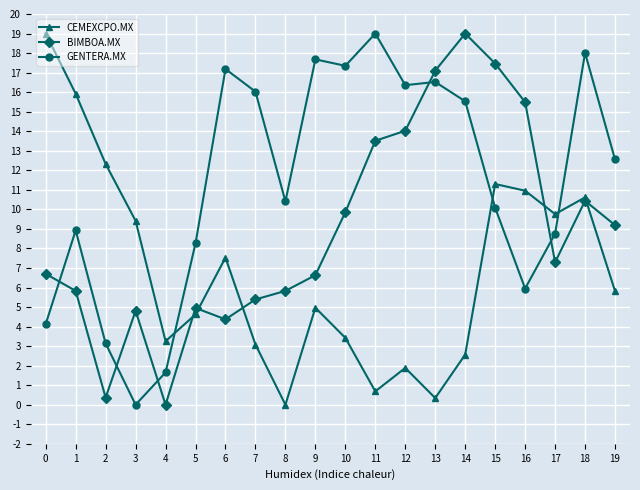

Is the value of CEMEXCPO.MX at 1 greater than the value of BIMBOA.MX at 8?

Yes